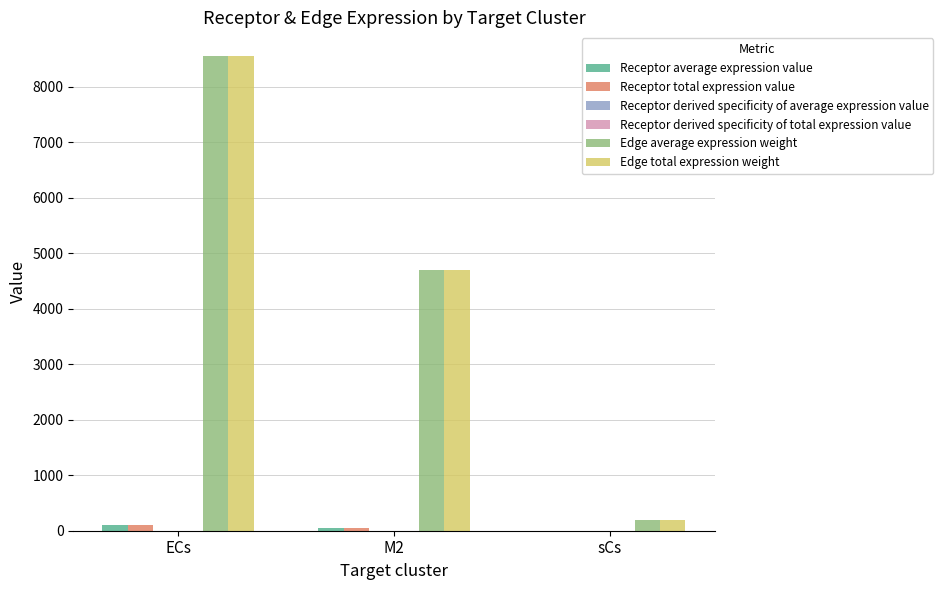

Where is Edge total expression weight nearest to the value 4376?

M2